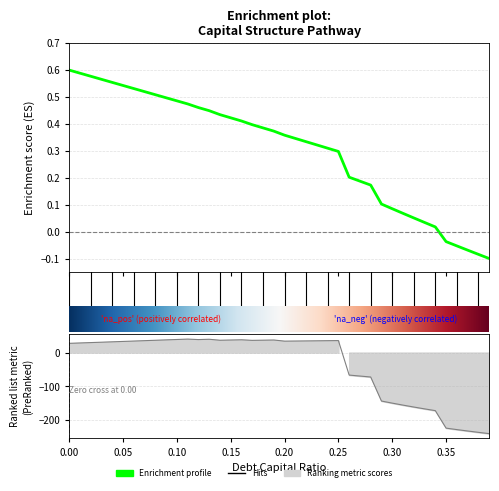

Between 0.1 and 0.26, which is larger?

0.1